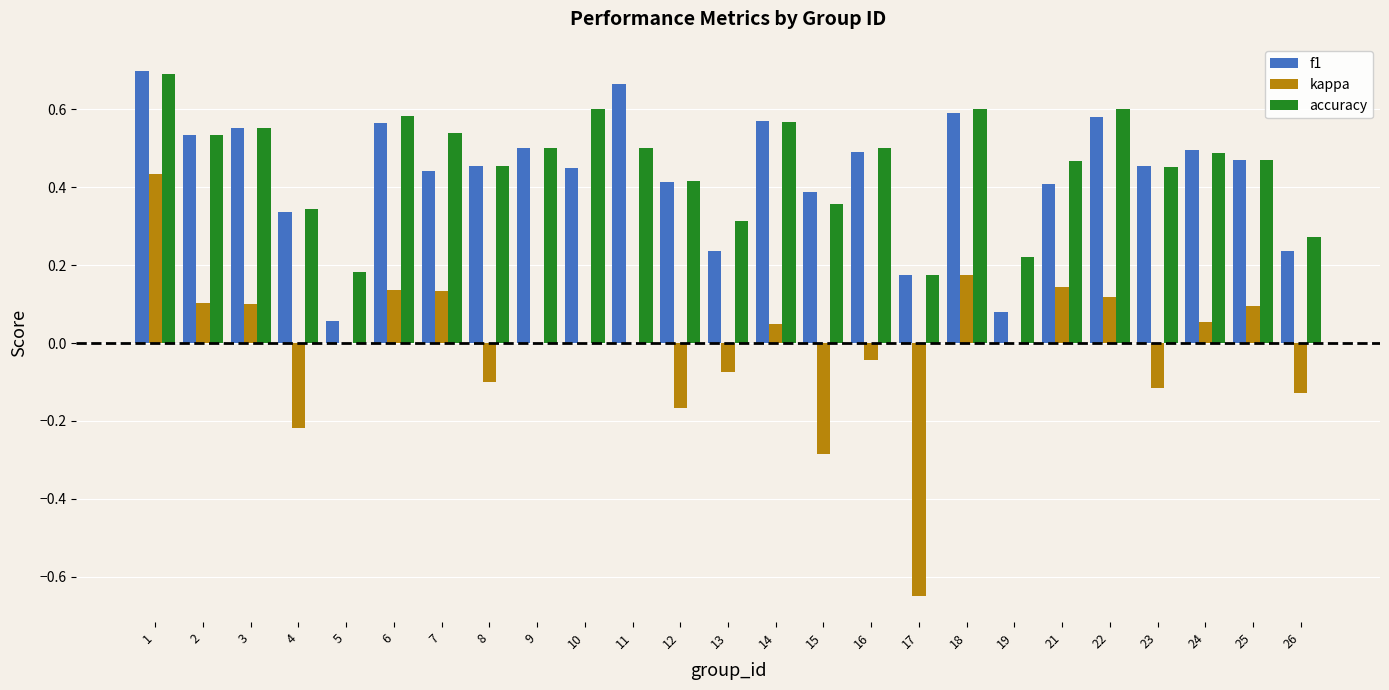

What is the total value across all series at 21?

1.0